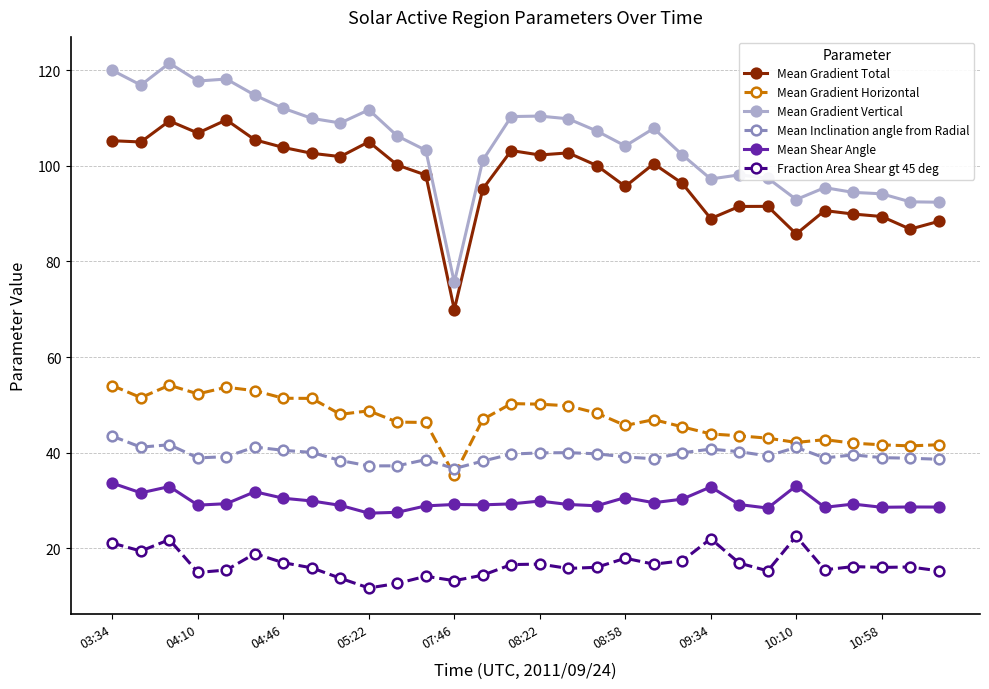

How many series are shown in this chart?

6